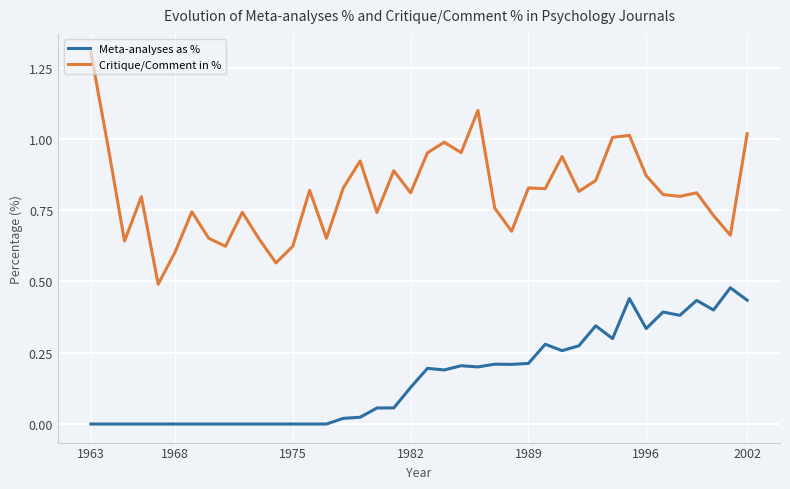

True or false: Meta-analyses as % and Critique/Comment in % intersect in this chart.

False